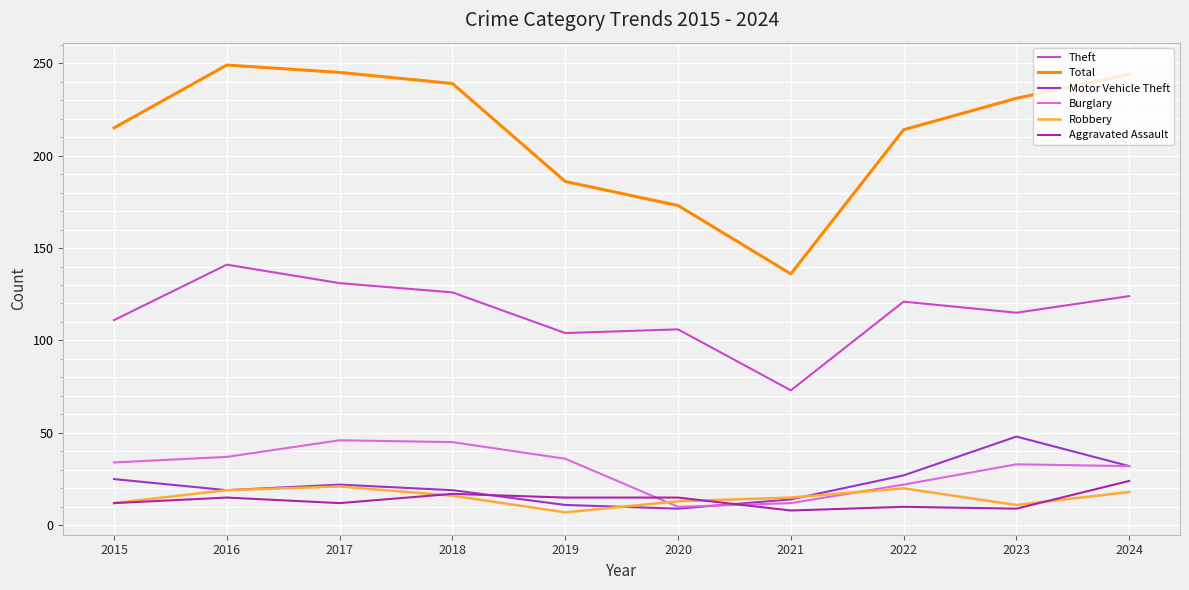

Read the Aggravated Assault value at 2024.

24